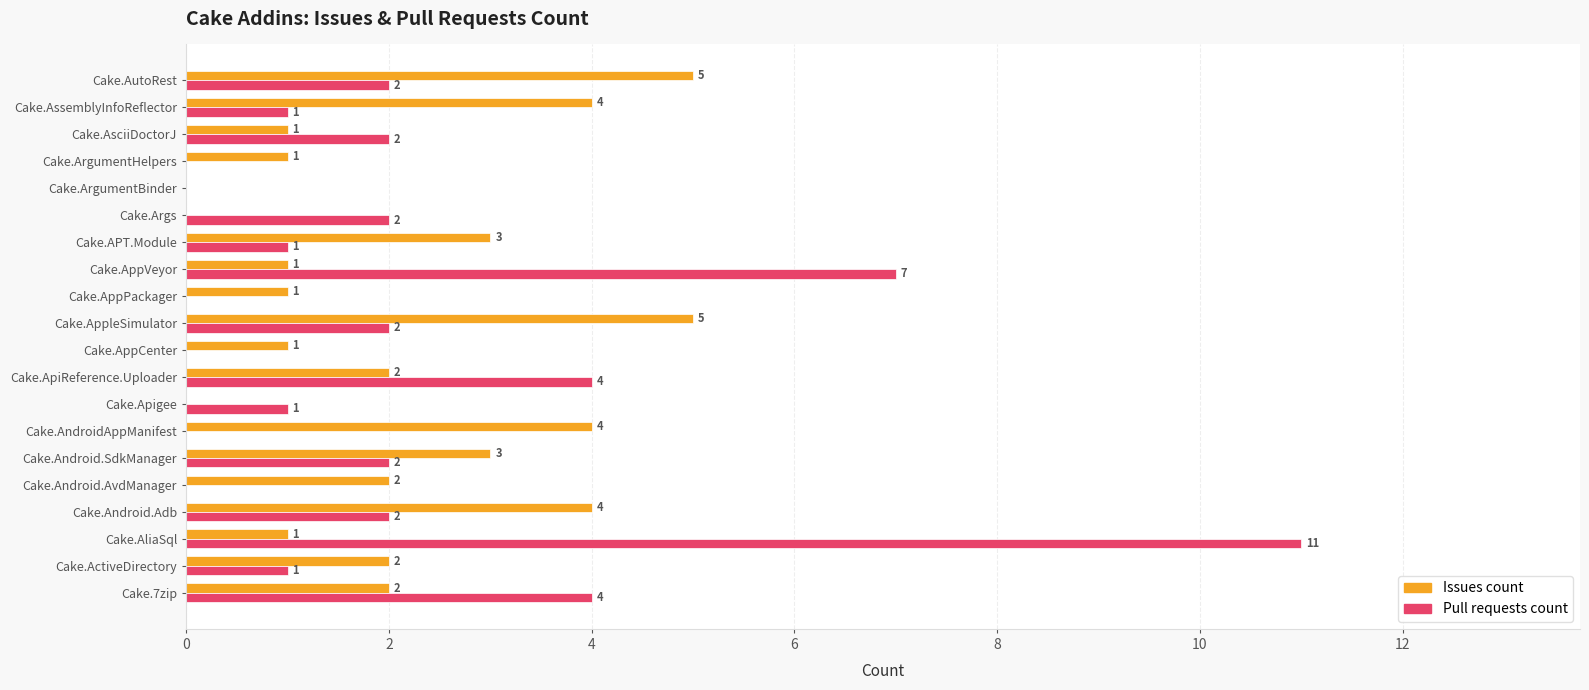

What is the total value across all series at Cake.AppleSimulator?

7